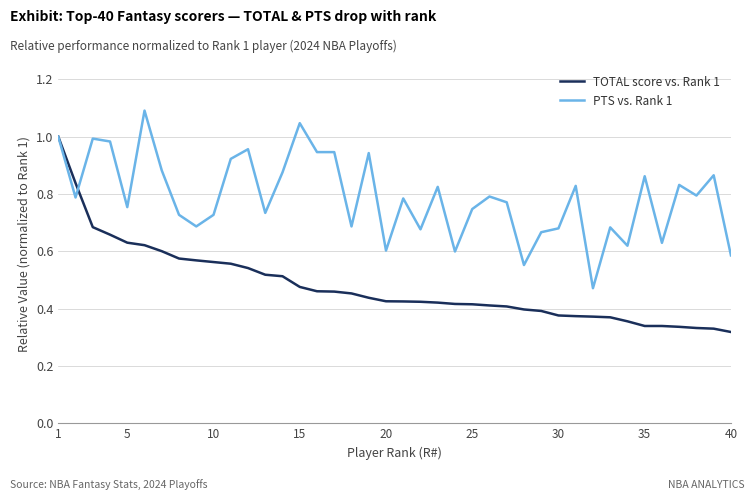

Rank the series by their maximum value, from highest to lowest.

PTS vs. Rank 1, TOTAL score vs. Rank 1